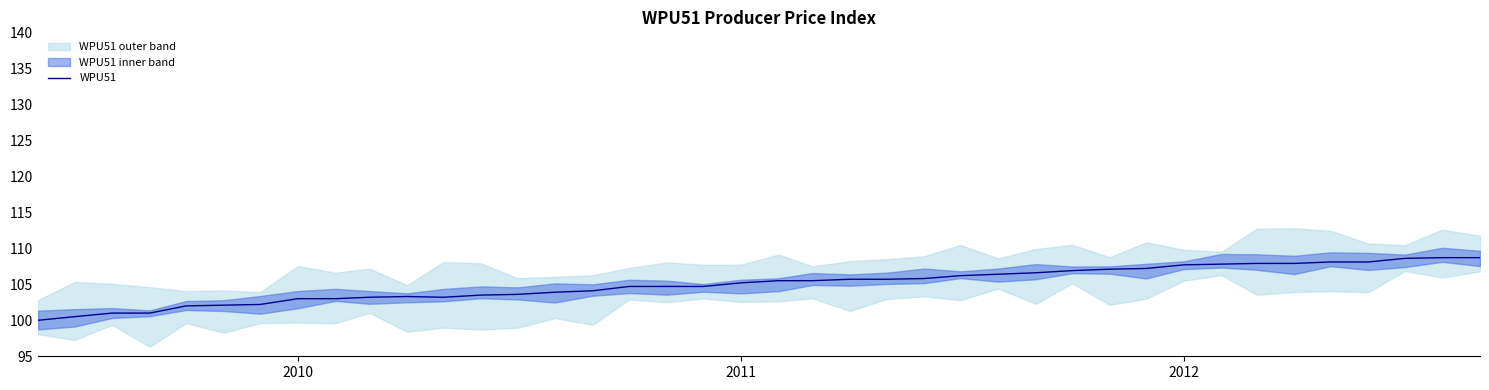

What is the sum of all values?

4201.0